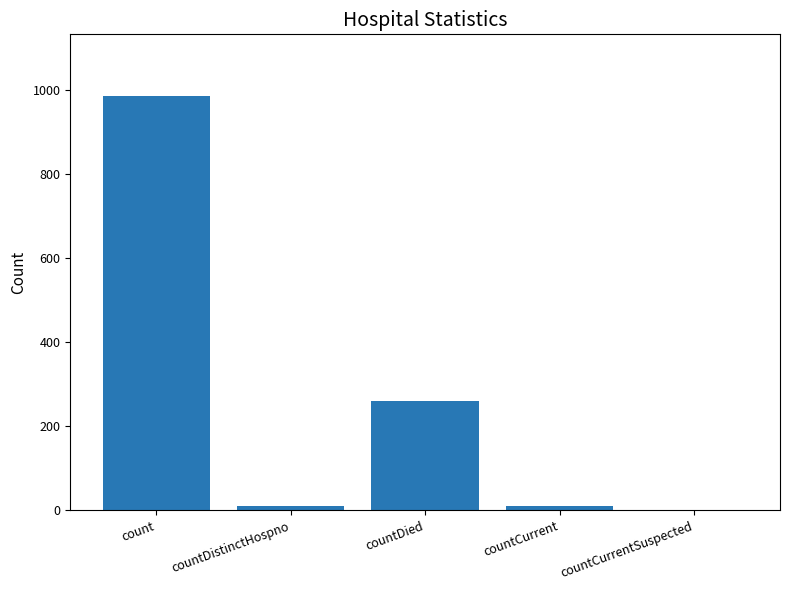

True or false: the data shows 0 at countCurrentSuspected.

True